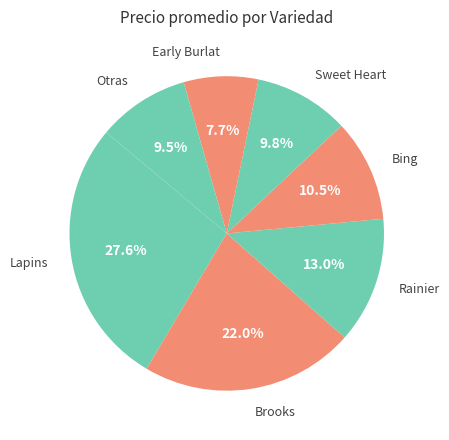

Combined, what portion of the pie is Brooks and Lapins?

49.6%